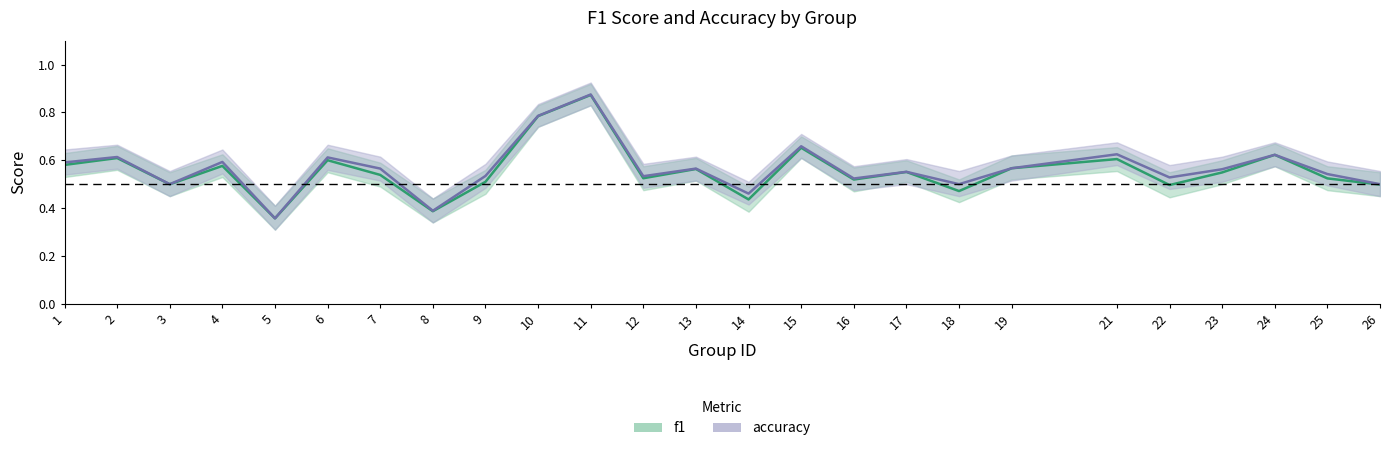

What is the greatest value displayed?

0.9